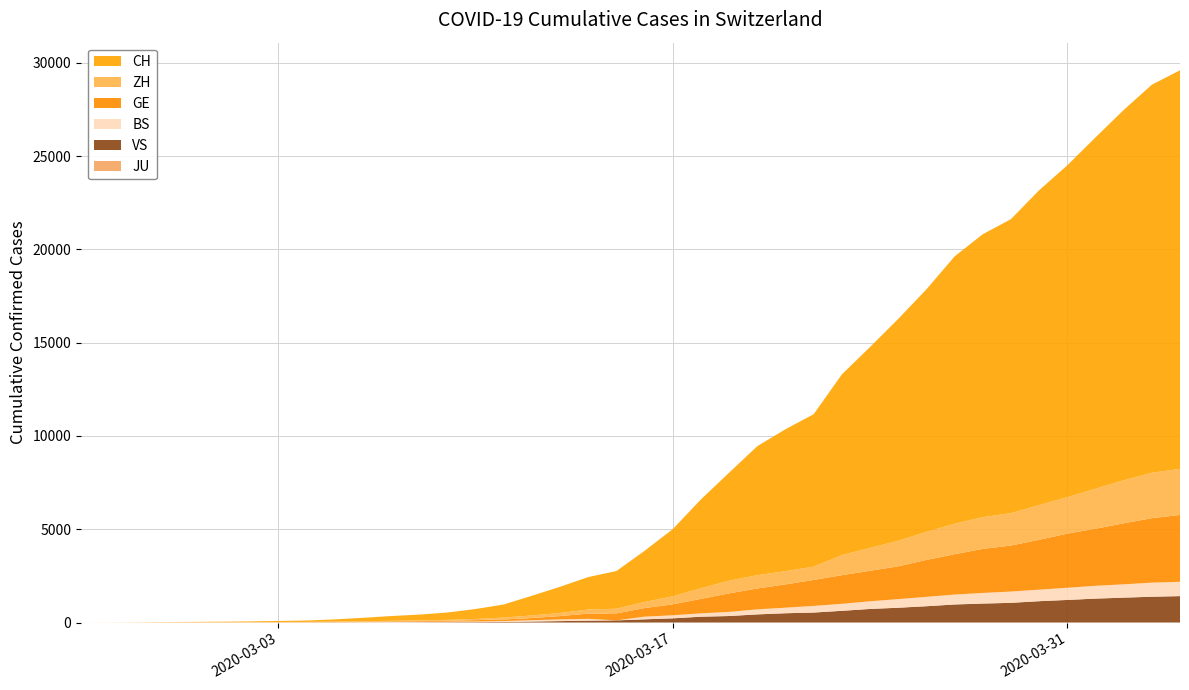

Reading left to right, what are all the values shown in this chart?

JU: 0	0	0	0	0	0	0	0	0	0	0	0	0	0	0	0	0	0	0	0	0	0	0	0	0	0	0	0	0	0	0	0	0	0	0	0	0	0	0	0
VS: 0	0	0	1	1	2	3	3	4	5	6	7	12	17	22	30	53	76	98	115	172	225	312	349	436	498	535	628	728	793	874	968	1017	1055	1144	1211	1282	1334	1383	1416
BS: 0	0	1	1	1	1	1	3	3	8	15	21	24	28	33	49	73	92	100	0	143	164	181	220	270	297	356	374	410	462	501	530	569	605	617	653	687	714	754	767
GE: 0	1	1	4	6	8	8	11	11	15	19	30	38	47	73	84	114	178	281	374	460	587	775	994	1119	1248	1391	1536	1636	1757	1979	2164	2360	2466	2673	2902	3059	3270	3456	3584
ZH: 0	0	2	2	6	7	11	14	16	24	30	35	41	50	63	102	141	164	219	251	327	430	569	680	712	712	712	1076	1224	1371	1503	1630	1704	1736	1862	1953	2142	2306	2434	2467
CH: 1	2	6	13	20	27	37	54	73	117	182	254	311	395	533	702	1054	1406	1739	2021	2742	3601	4764	5791	6917	7607	8174	9686	10772	11892	13002	14332	15164	15761	16874	17788	18832	19849	20802	21368